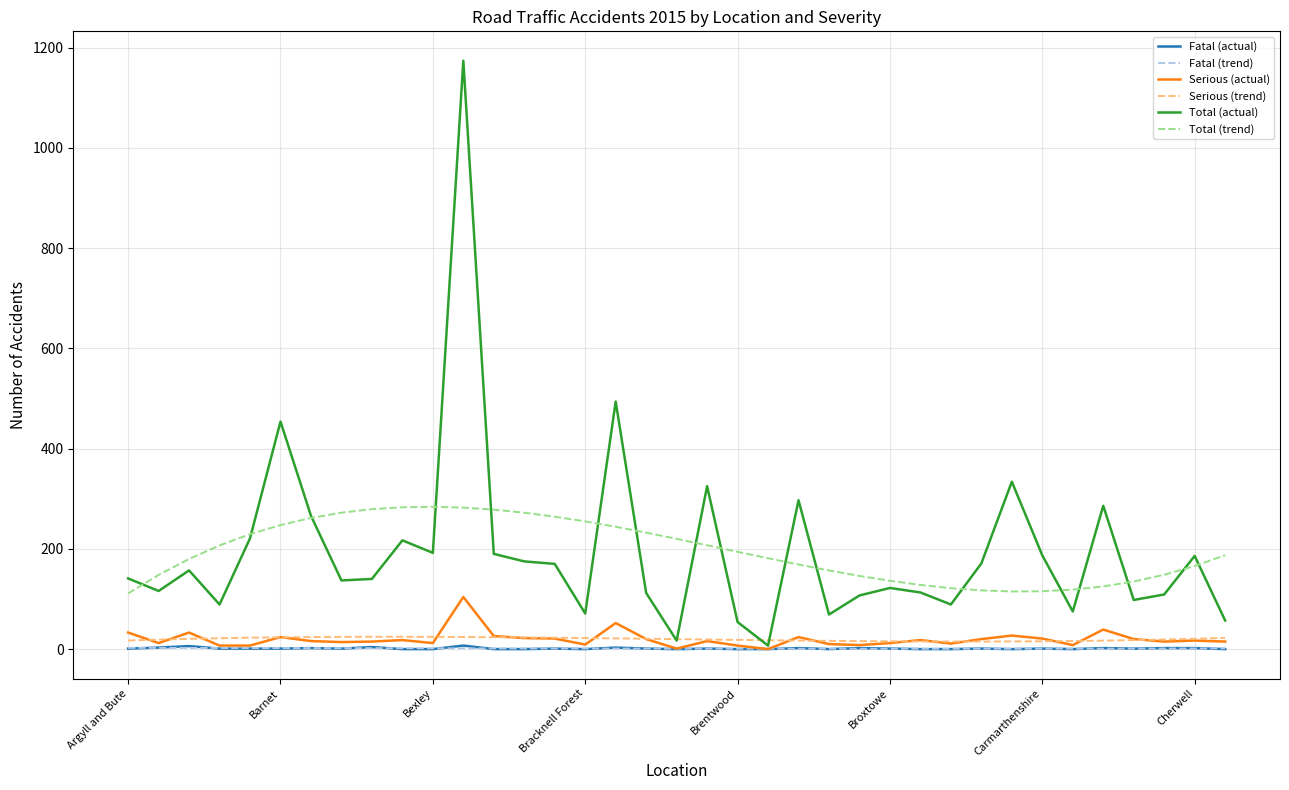

Which series has the largest range (max minus min)?

Total (actual)